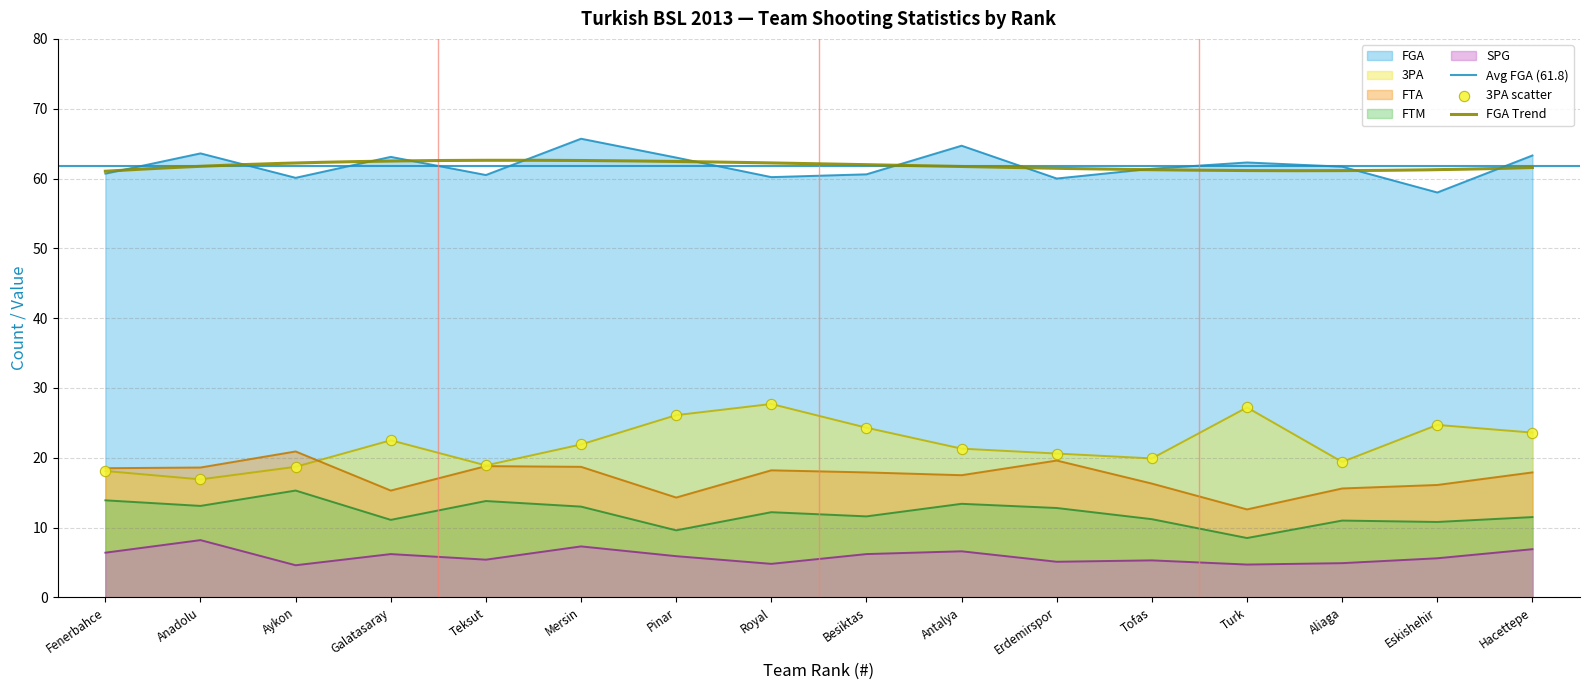

Is the value of 3PA at Turk greater than the value of FTM at Tofas?

Yes